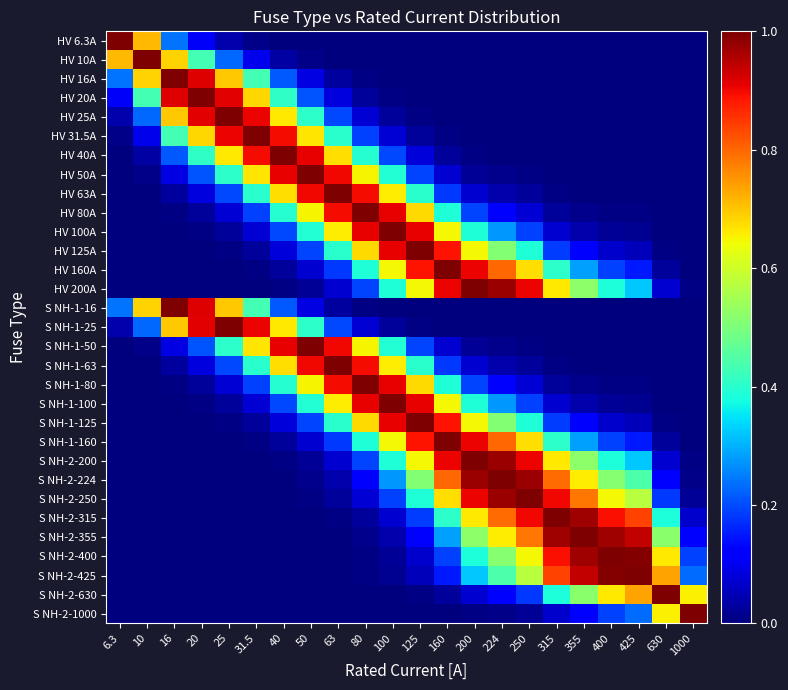

How many categories are shown in the chart?

22